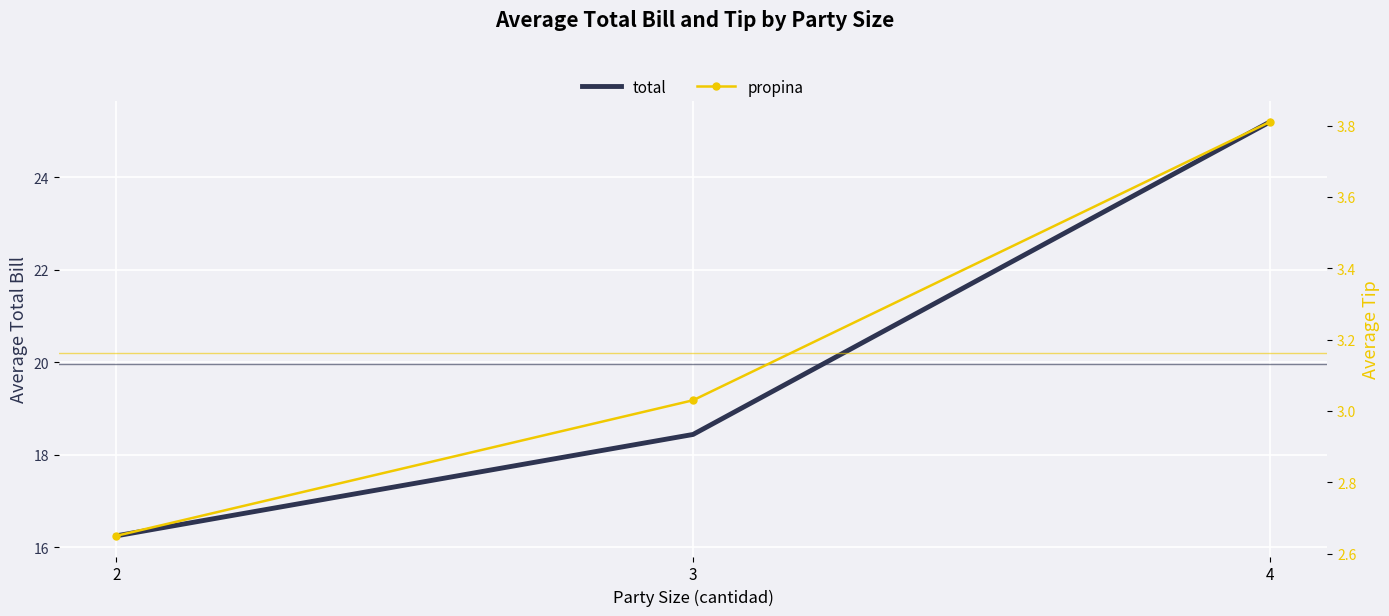

What is the average value of the total series?

20.0